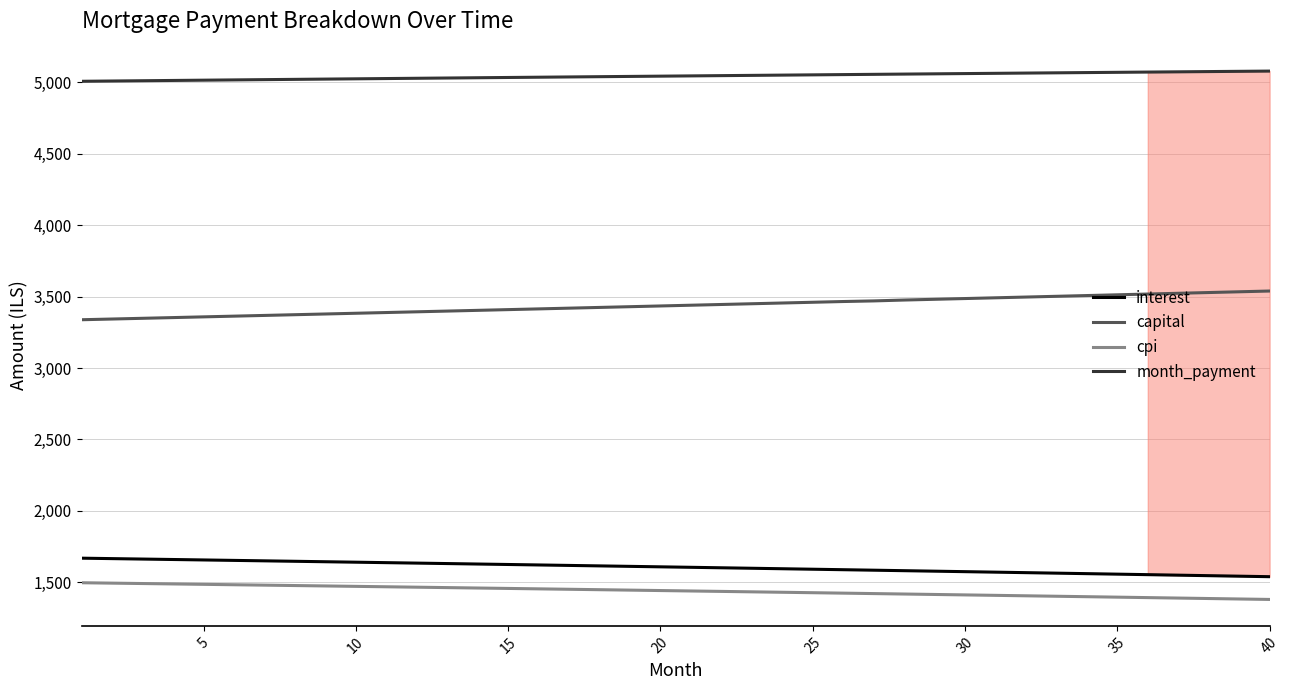

True or false: capital and month_payment cross at least once.

False